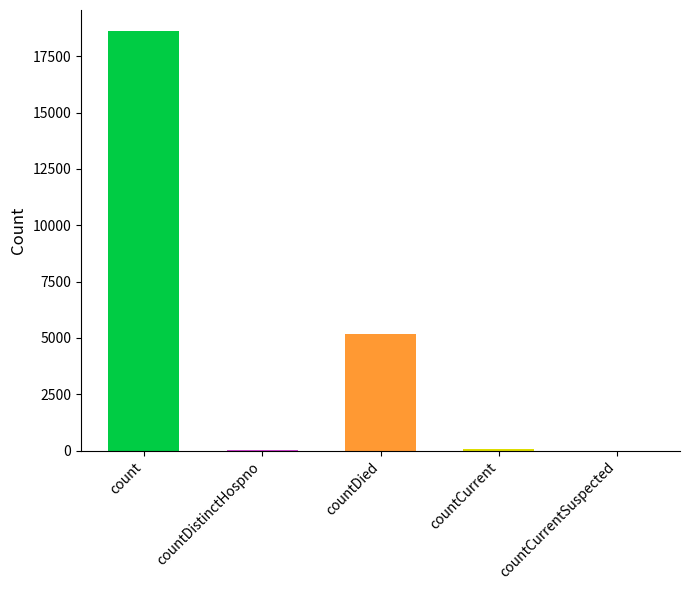

What is the sum of all values?

23868